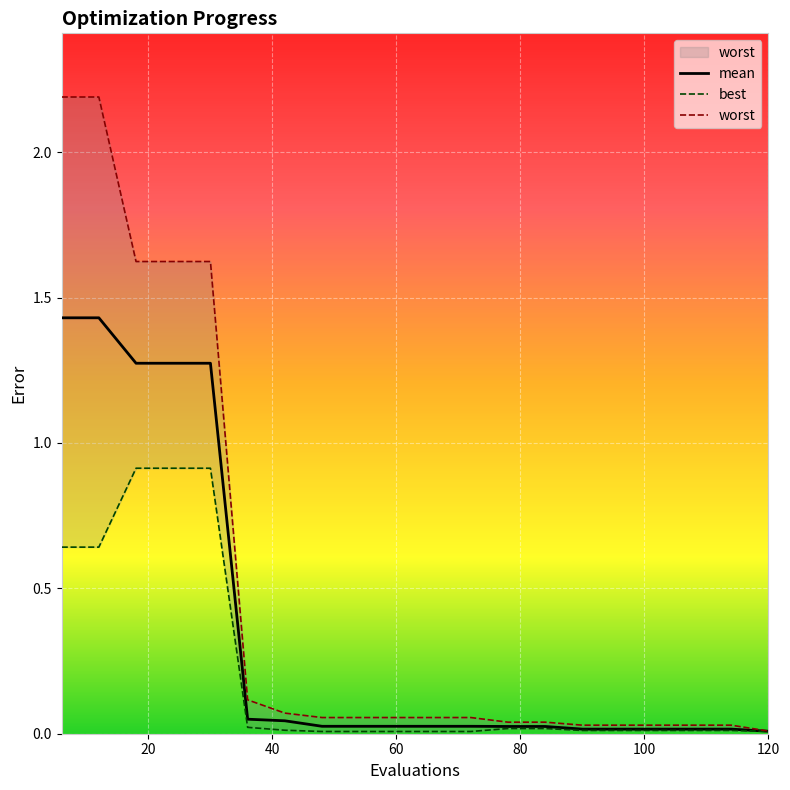

Rank the series by their average value, from highest to lowest.

worst, mean, best